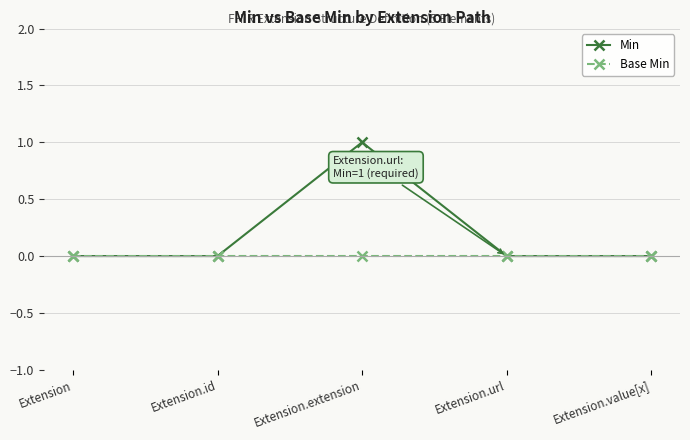

How many series are shown in this chart?

2